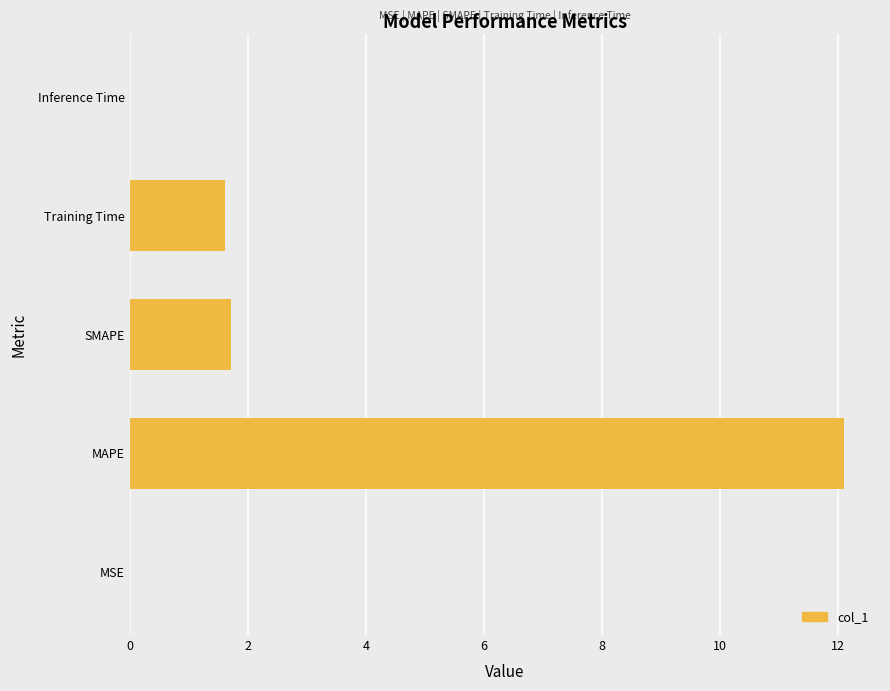

Which category has the highest value across all series?

MAPE